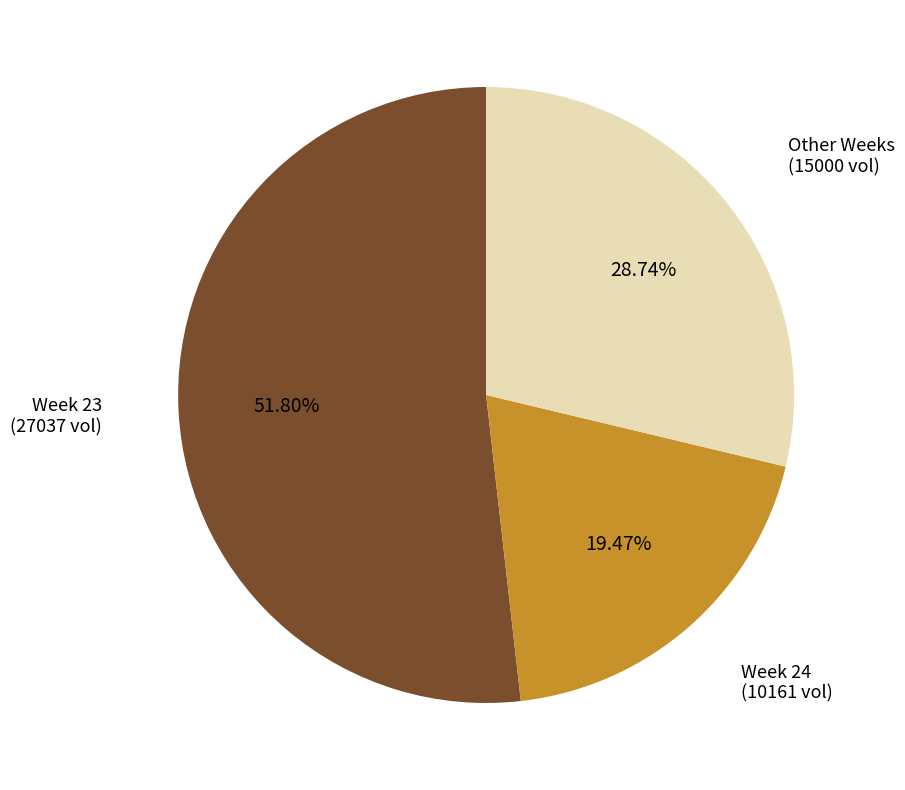

What is the largest slice in the pie chart?

Week 23